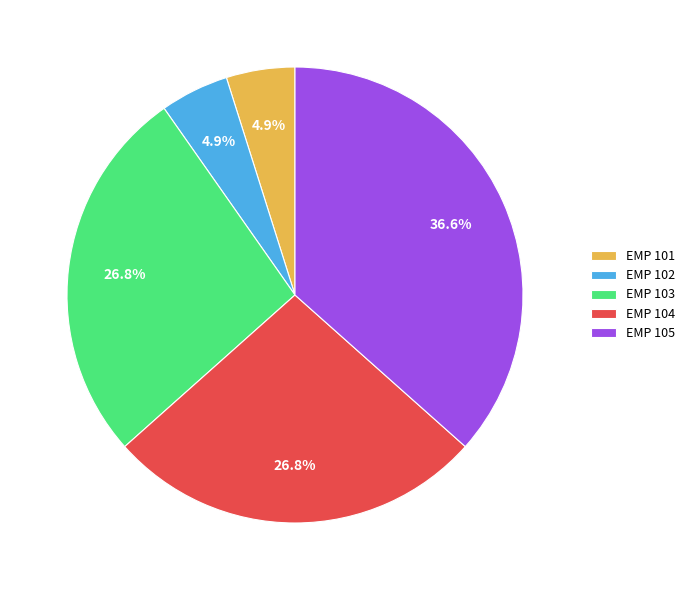

The EMP 104 slice represents 27% of the pie. True or false?

True